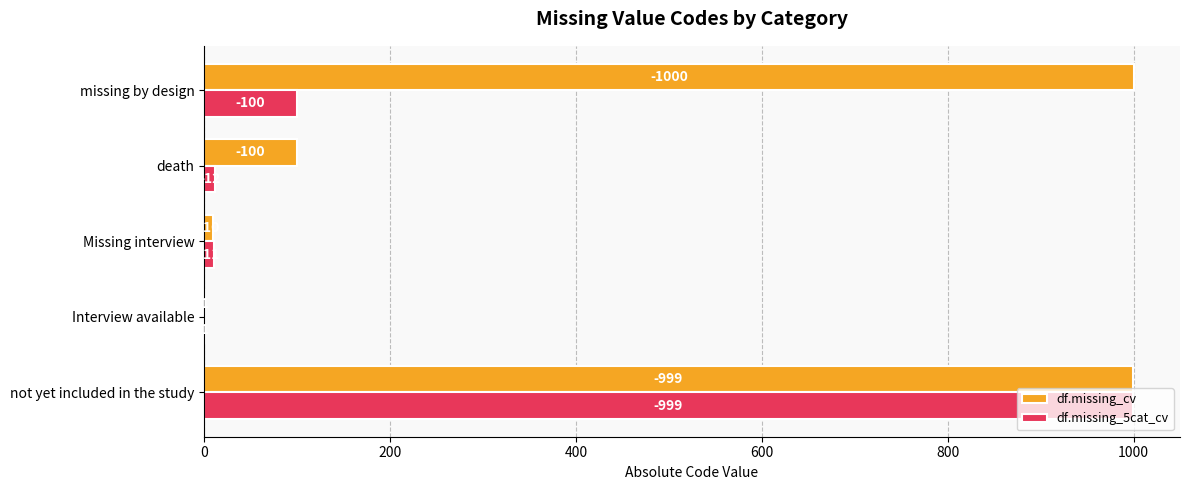

Which series has the largest total across all categories?

df.missing_cv